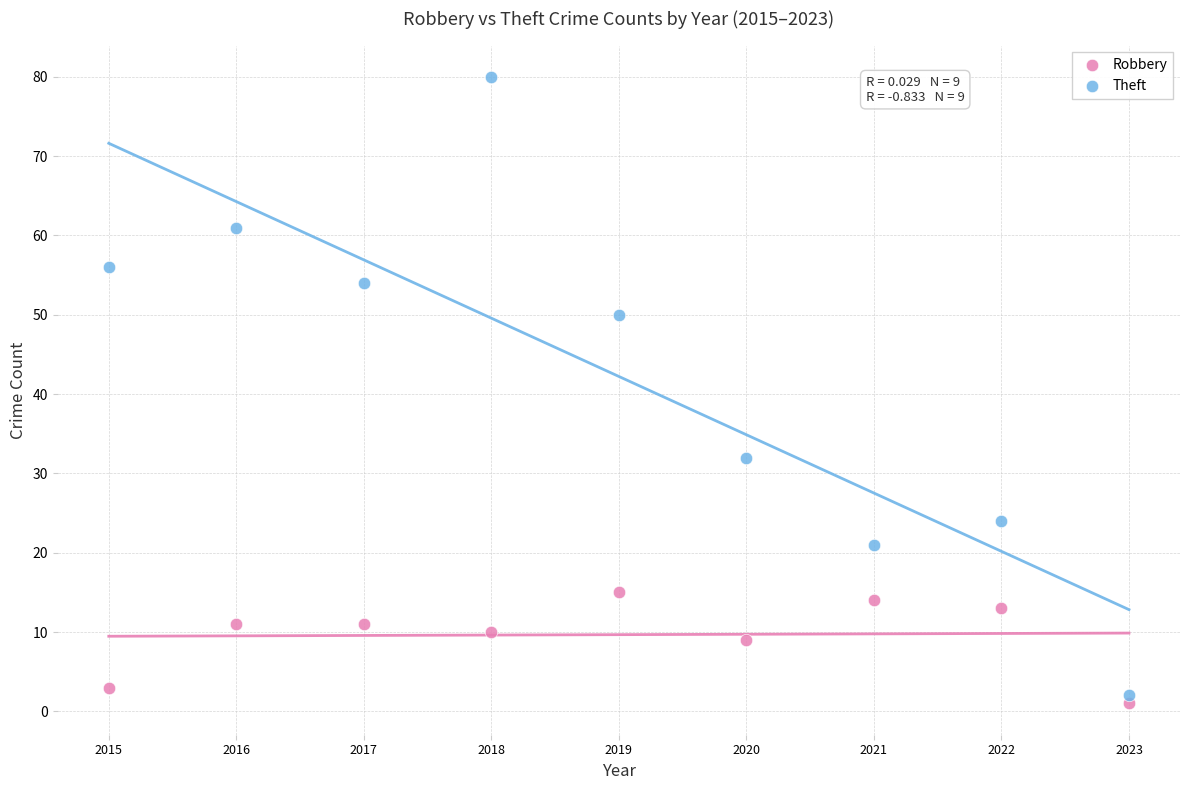

Across all series, what Y value is closest to 40?

32